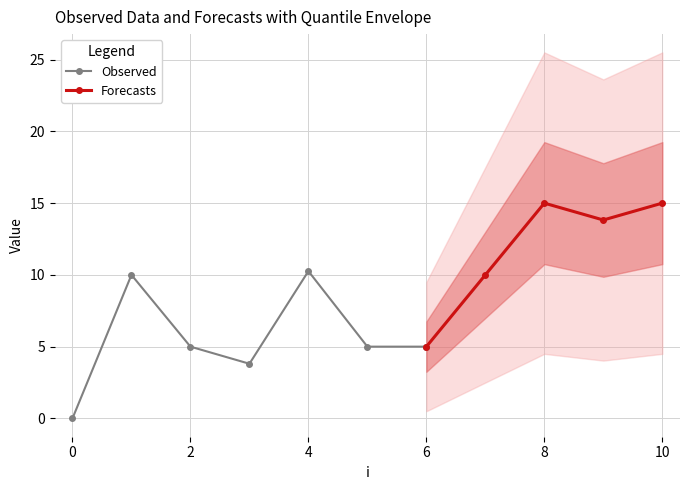

Where is the first local maximum?

1